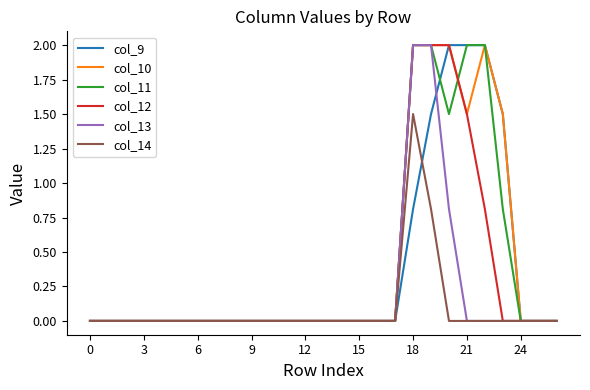

How many lines are shown in the chart?

6